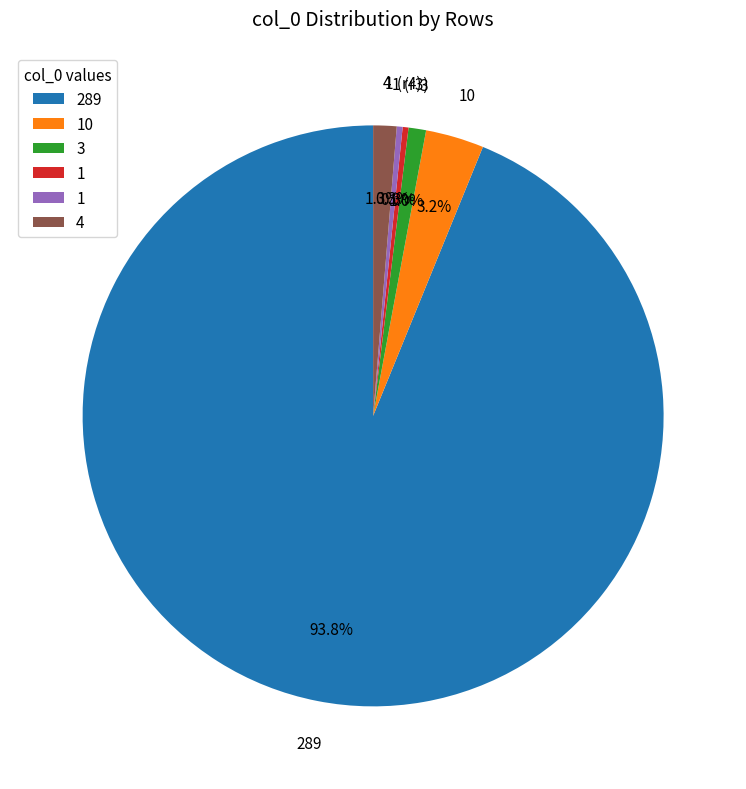

Is there any slice that represents more than half of the pie?

Yes